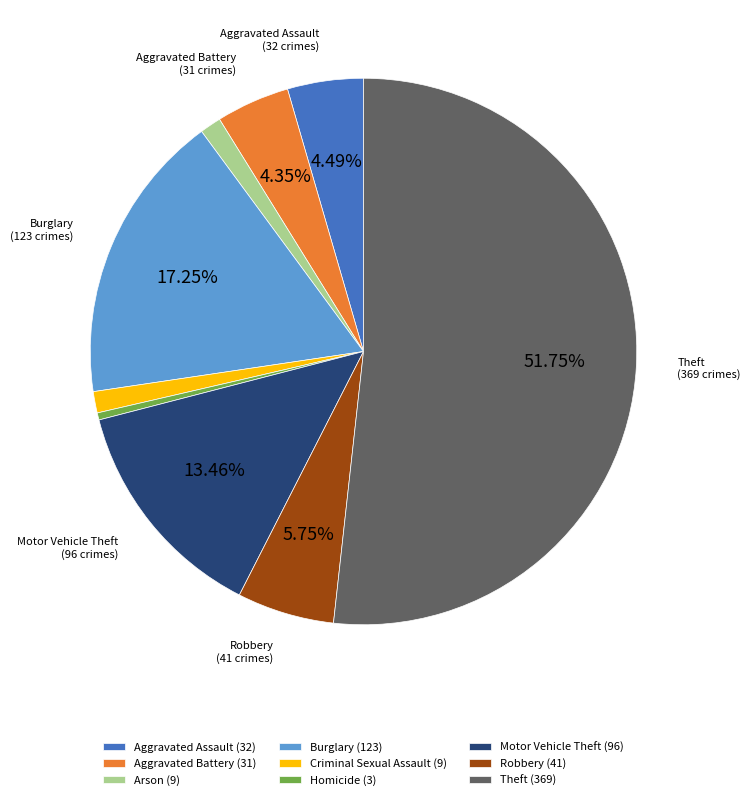

Do Aggravated Battery and Robbery together represent more than half of the pie?

No